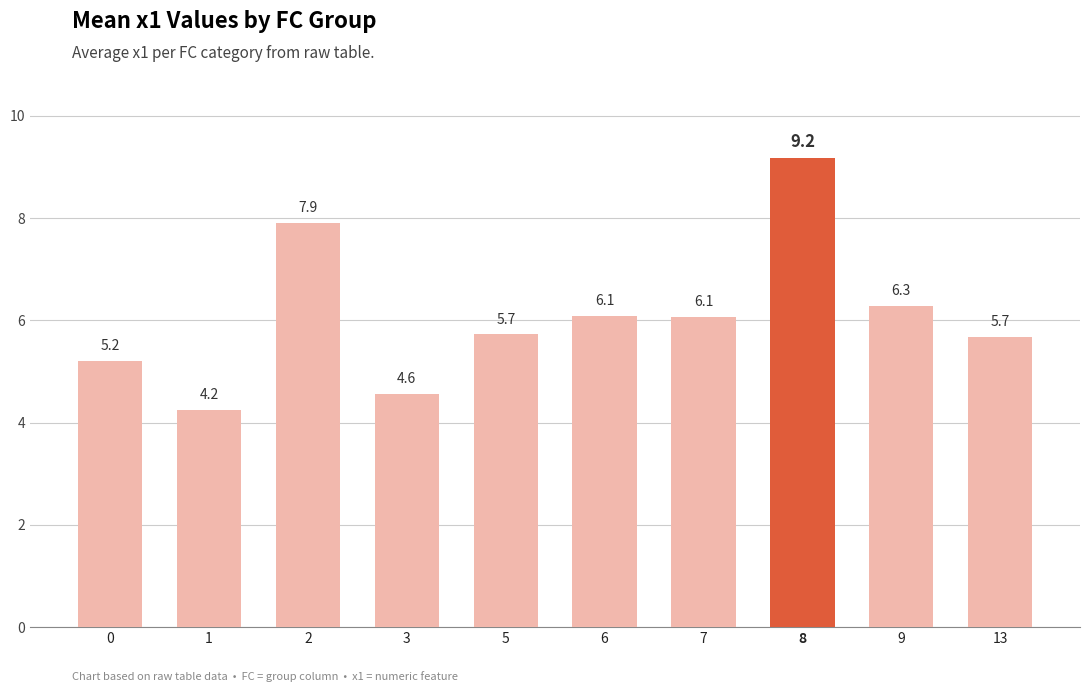

The chart shows a value of 7.9 at 2. True or false?

True